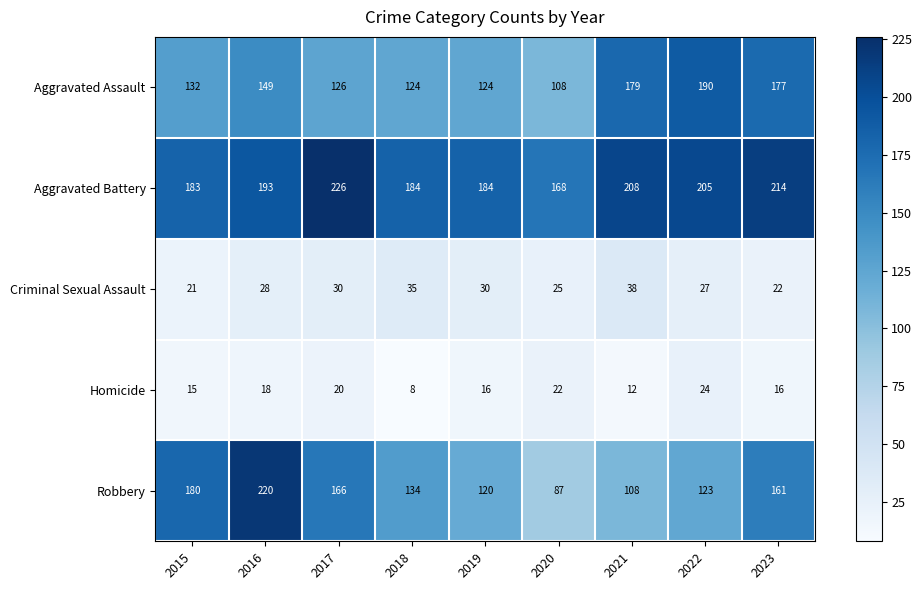

Between 2019 and 2021, which series saw the biggest shift?

Aggravated Assault